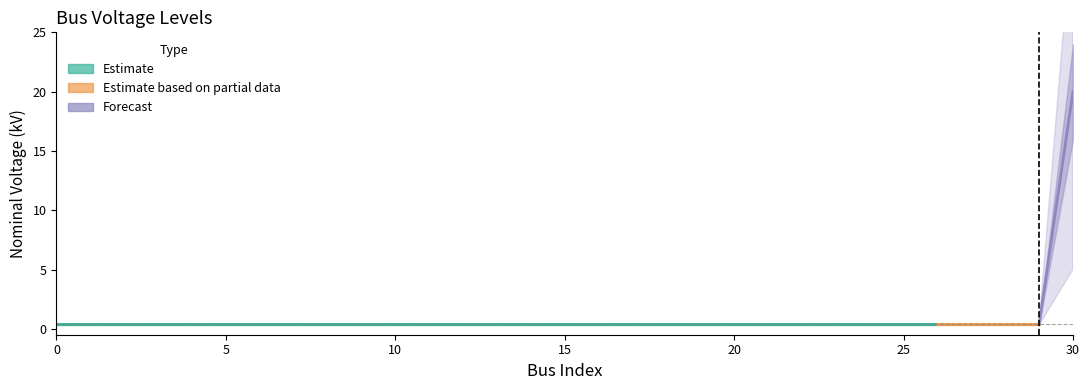

What is the difference between the maximum and minimum values?

19.6